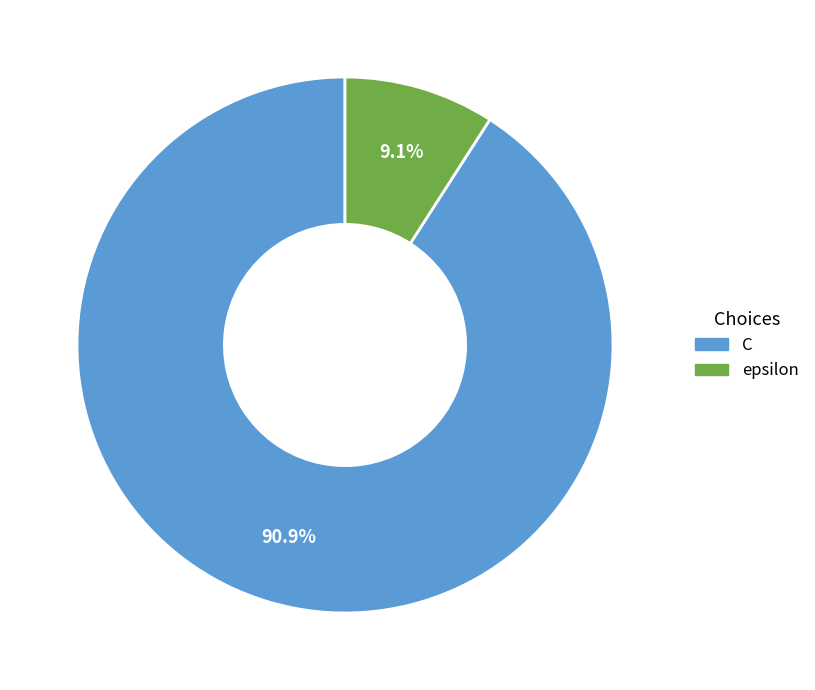

How much of the chart is everything except epsilon?

90.9%